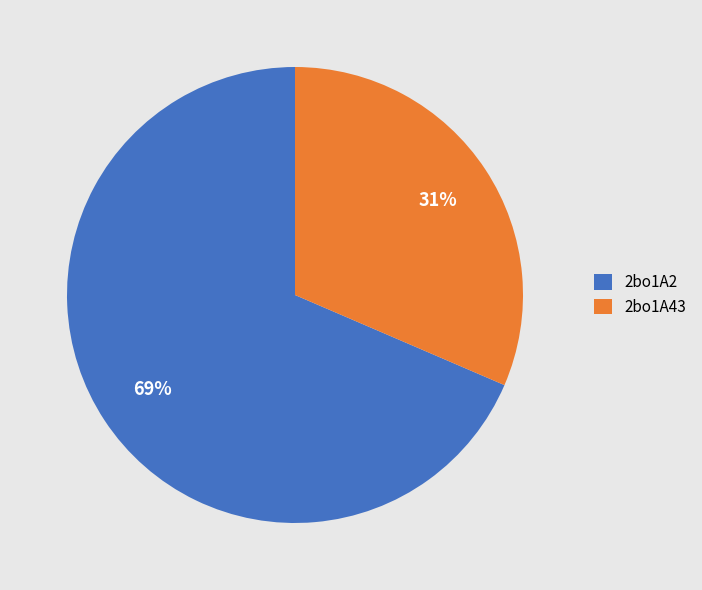

Which category has the biggest portion of the pie?

2bo1A2